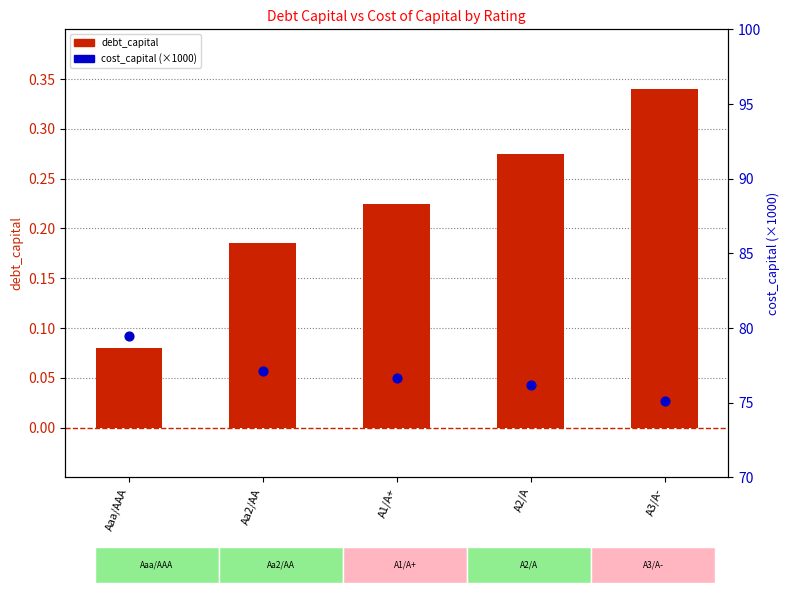

Which series reaches the maximum Y coordinate?

cost_capital (×1000)